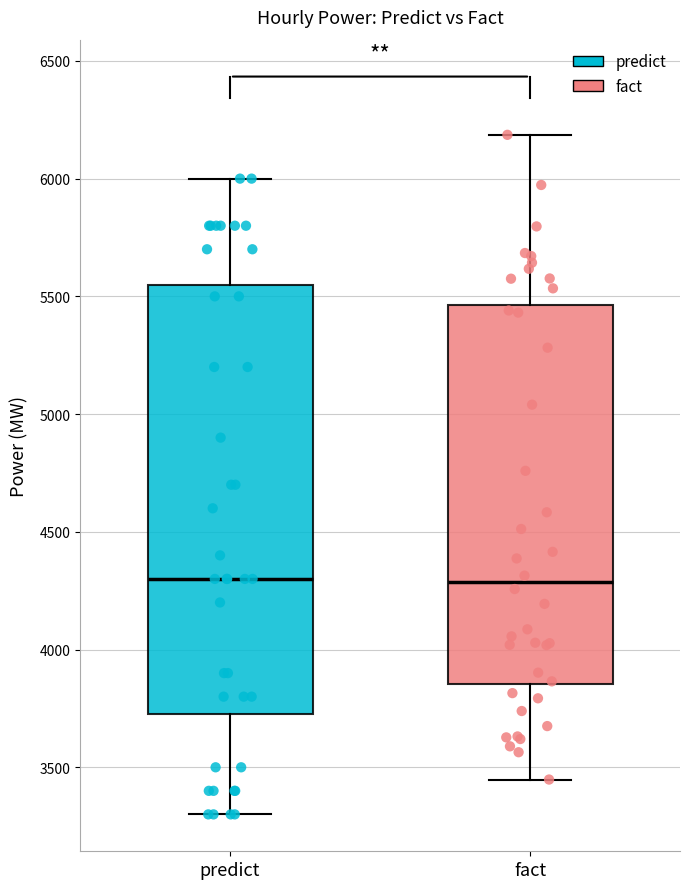

Reading left to right, read every box against the y-axis: the position of its median line, the range the box covers, and the ends of its whiskers. The values are not printed on the chart, so give them approximately, as read against the axis.

predict: median 4300, box 3750 to 5550, whiskers 3300 to 6000
fact: median 4300, box 3850 to 5450, whiskers 3450 to 6200